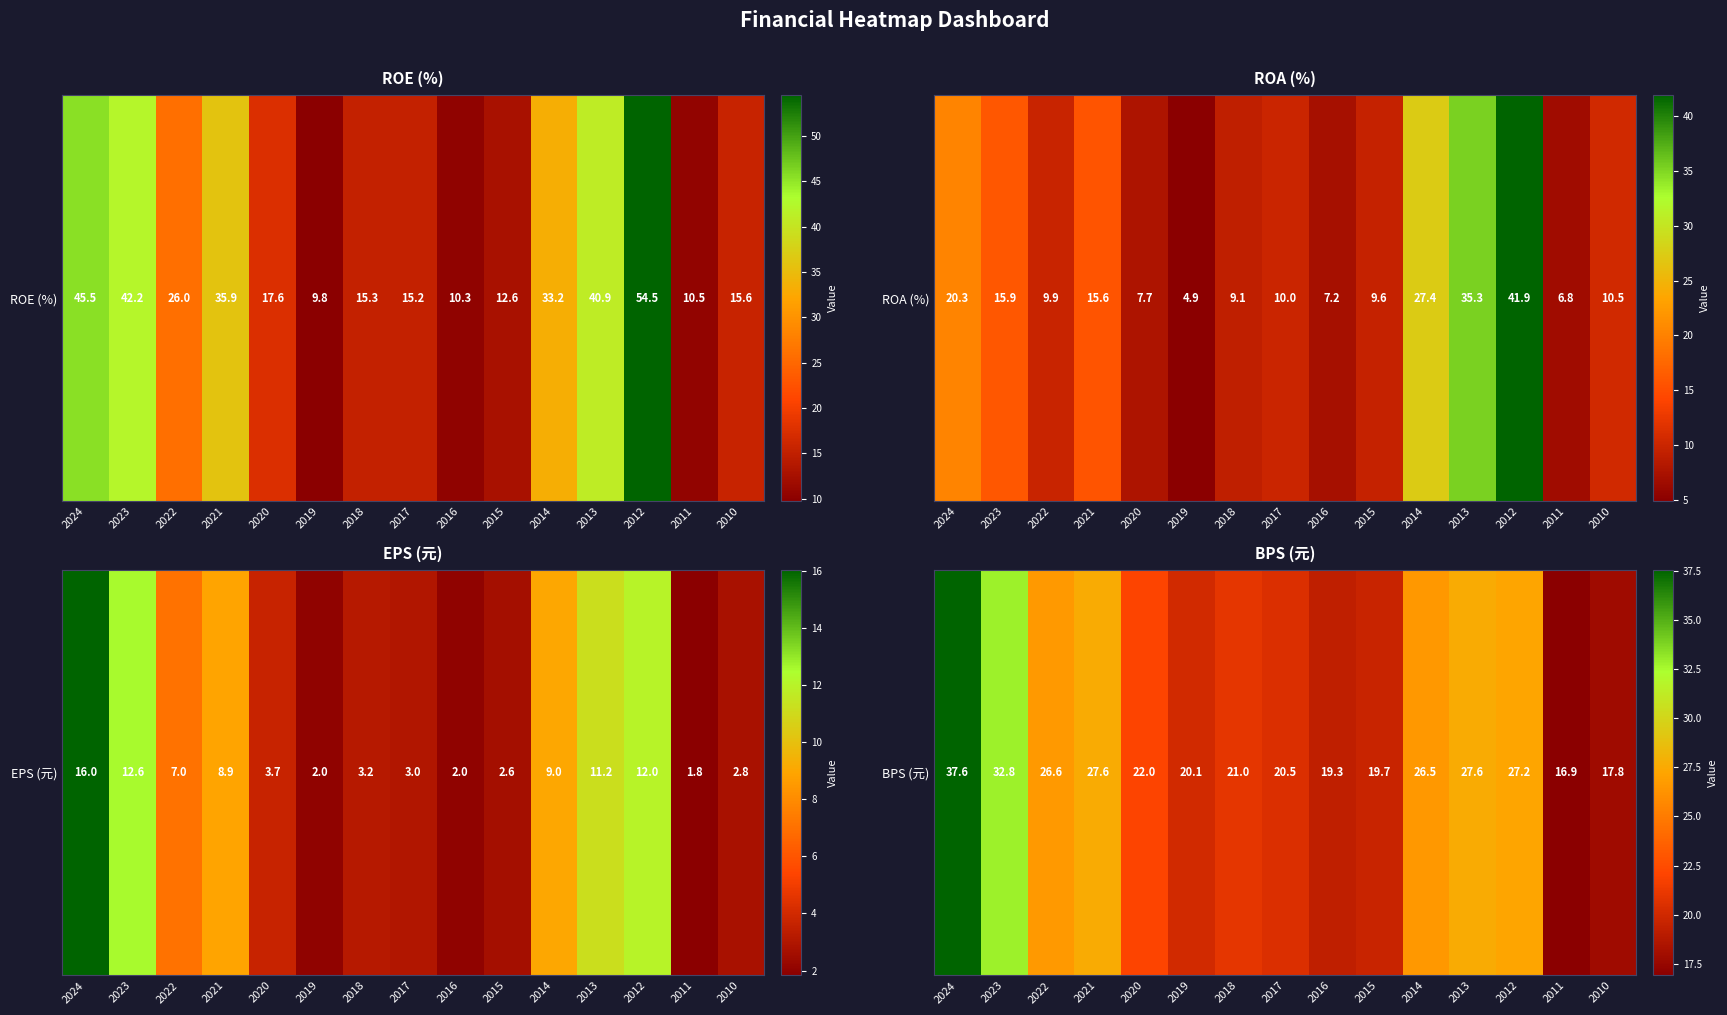

The value at 2021 is 27.6. True or false?

True